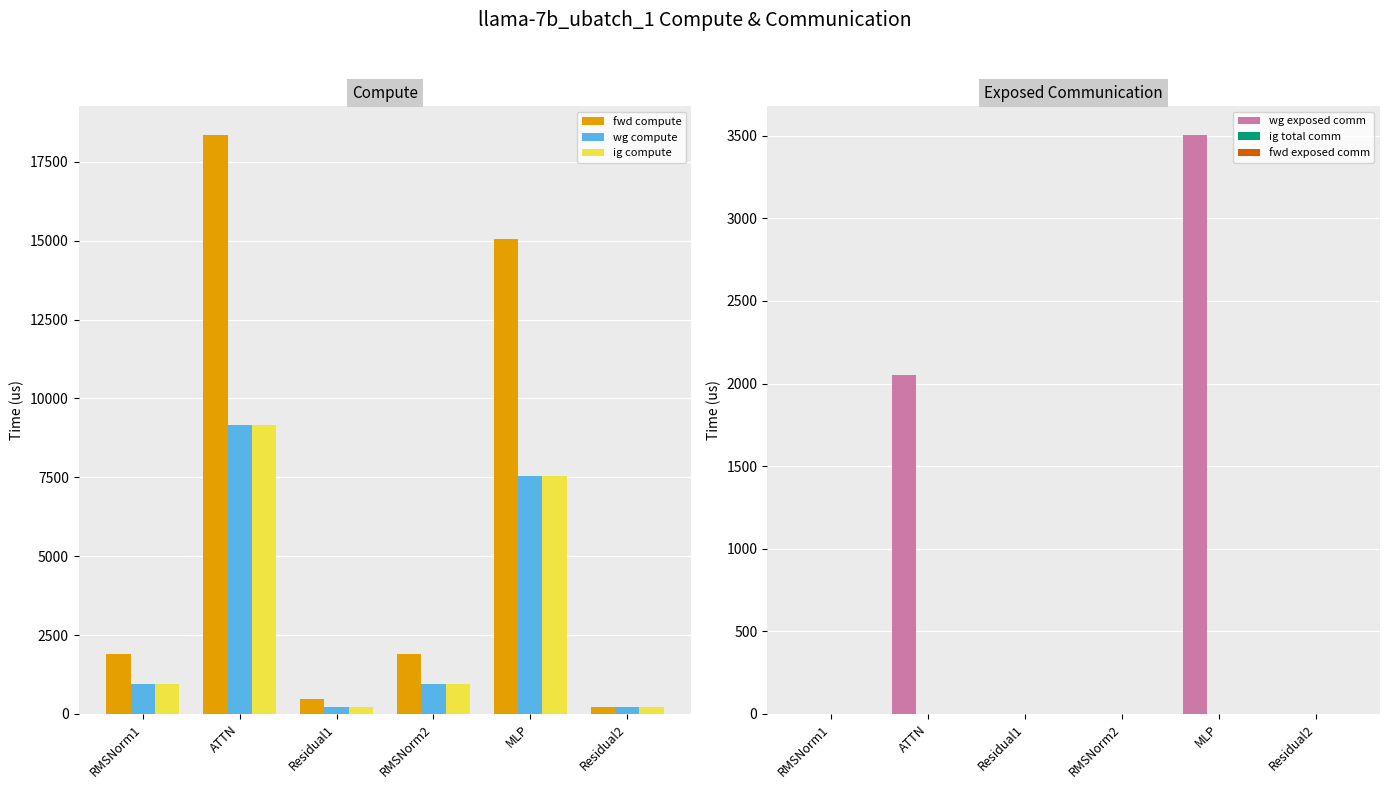

Between ATTN and MLP, which series saw the biggest shift?

fwd compute